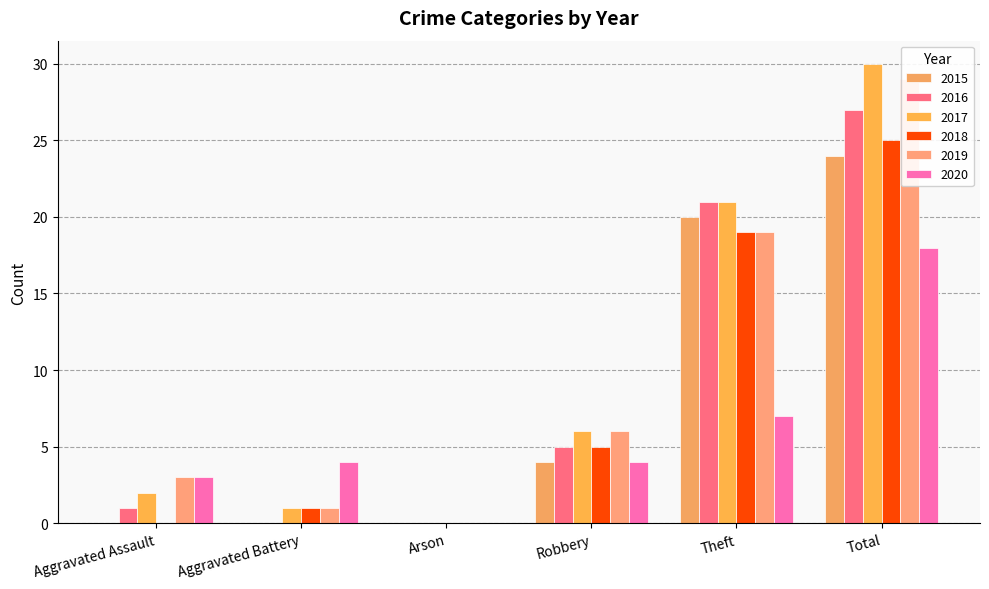

At how many categories does at least one series exceed 26?

1